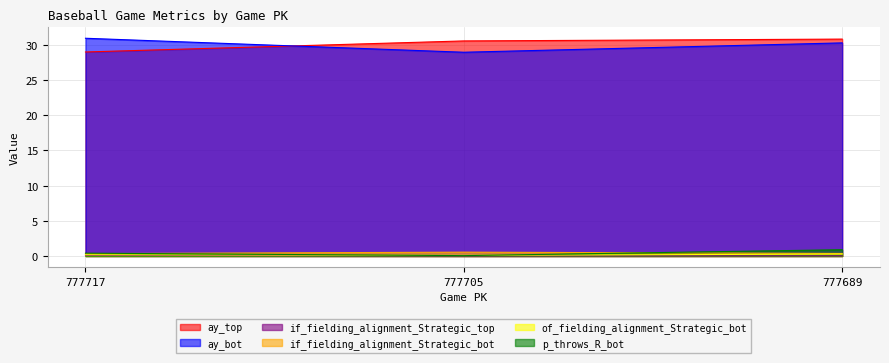

What is the average value of the ay_top series?

30.1